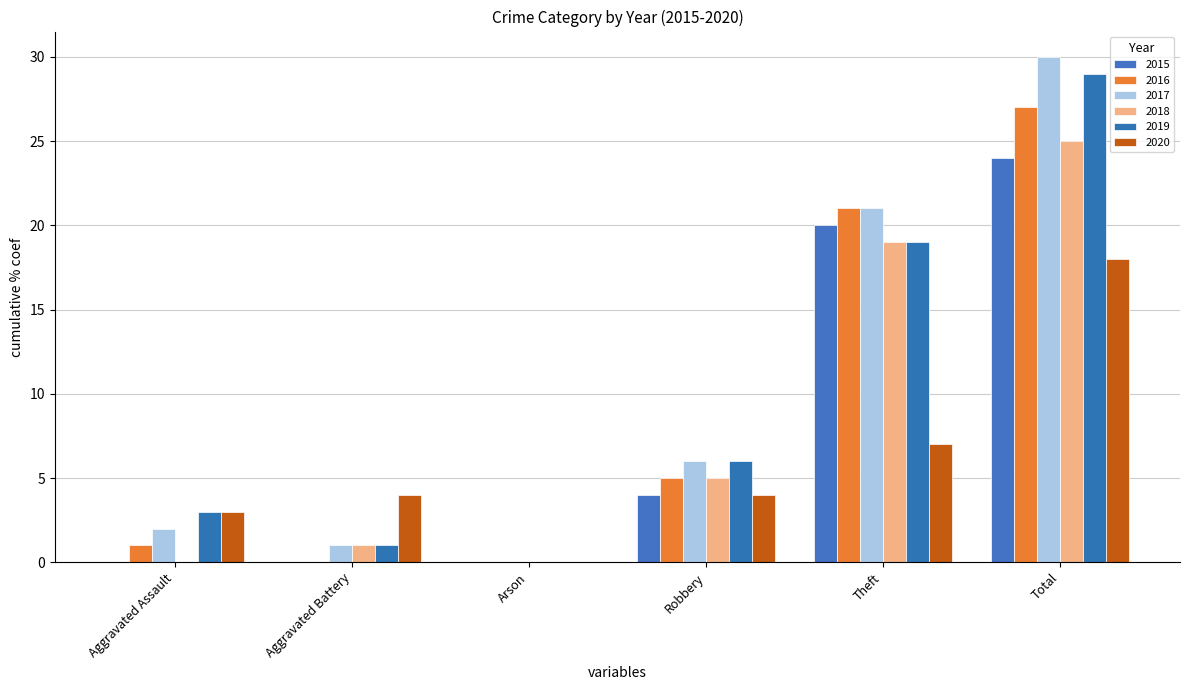

Does the chart contain stacked bars?

No